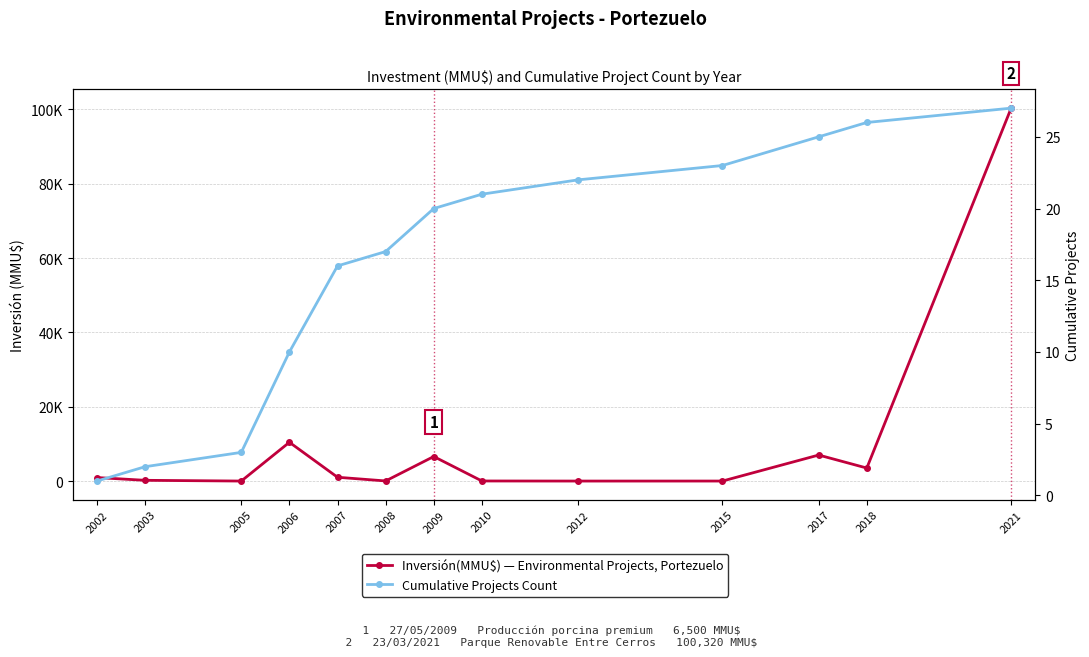

Between 2018 and 2021, which is larger?

2021